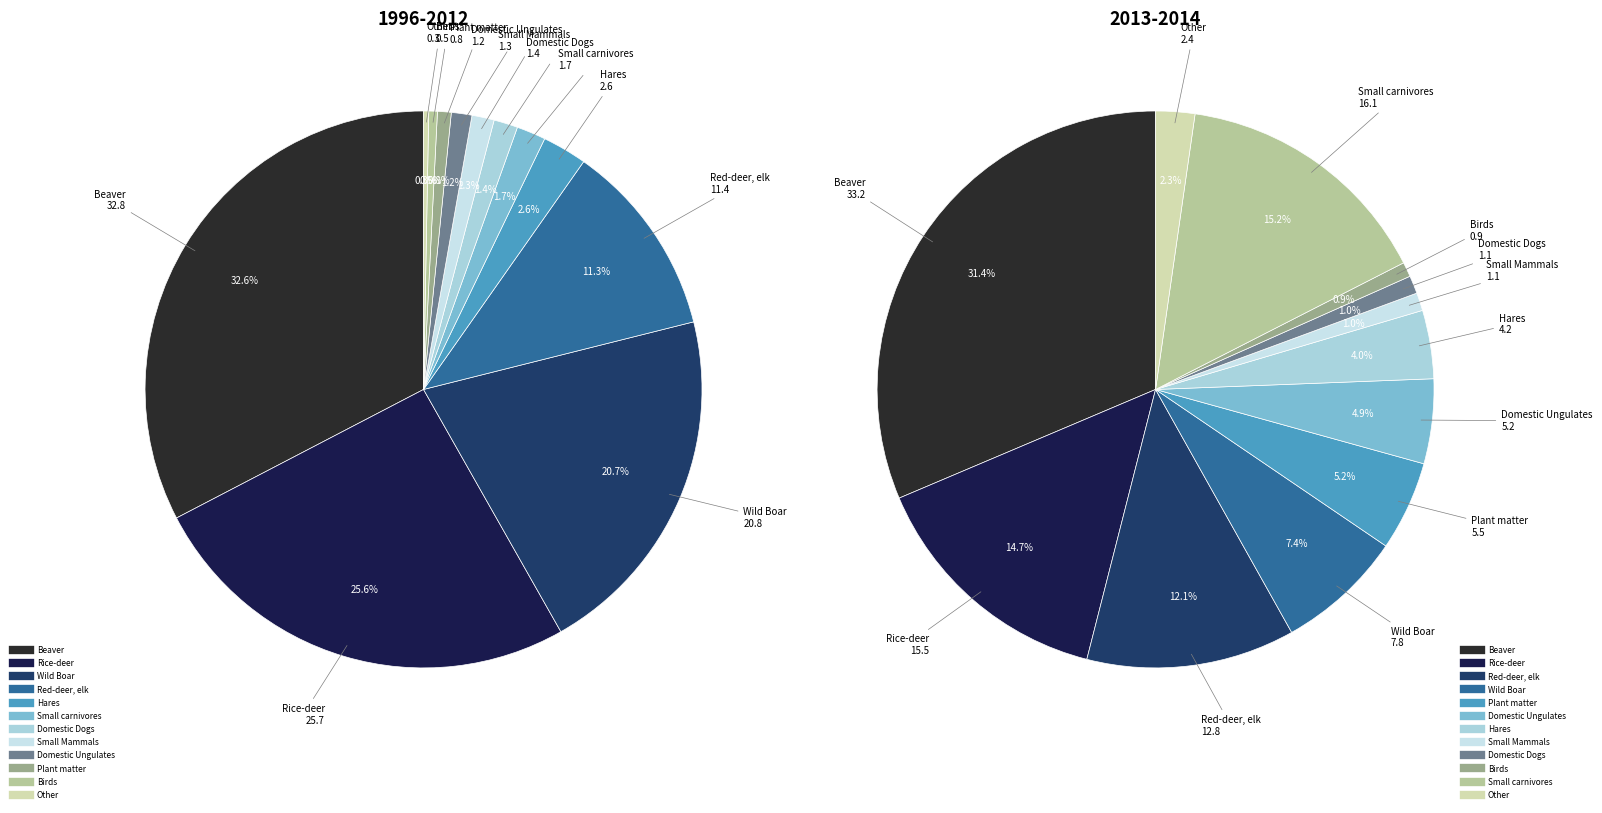

Rank the series by their average value, from highest to lowest.

2013-2014, 1996-2012